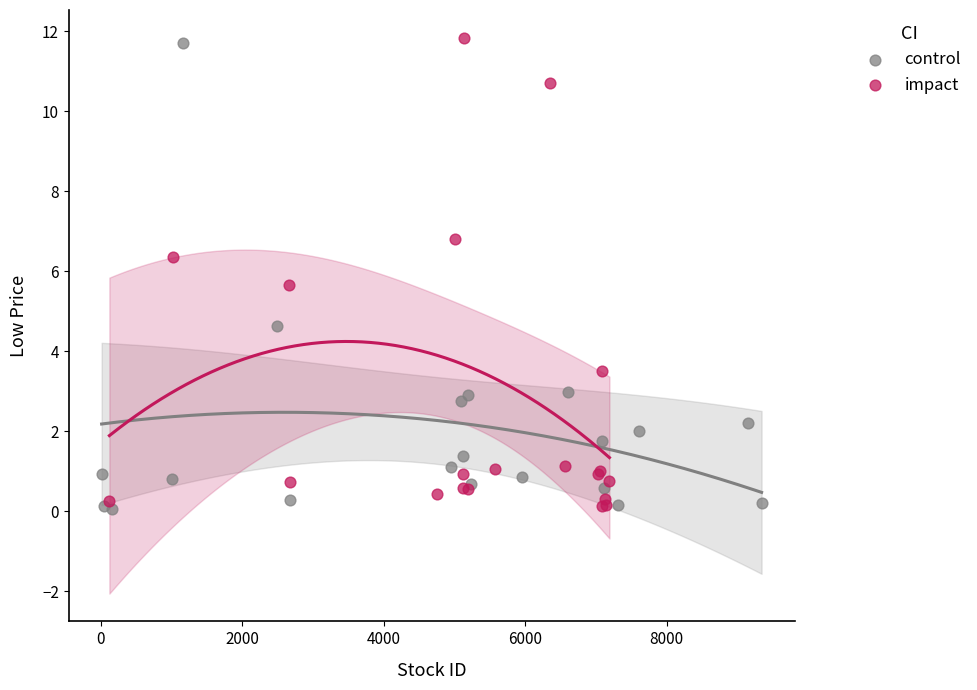

What are all the series names shown in the legend?

control, impact